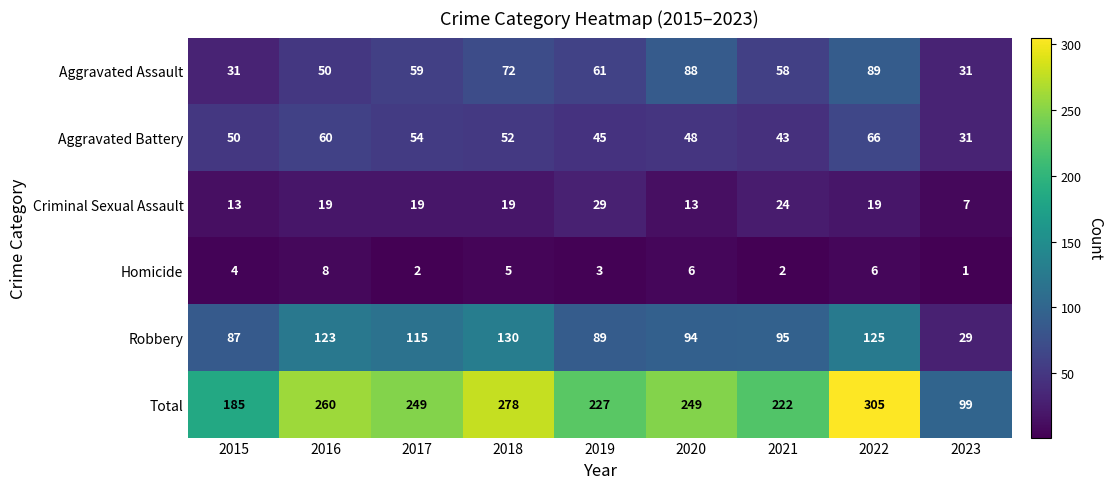

Which series has the largest range (max minus min)?

Total